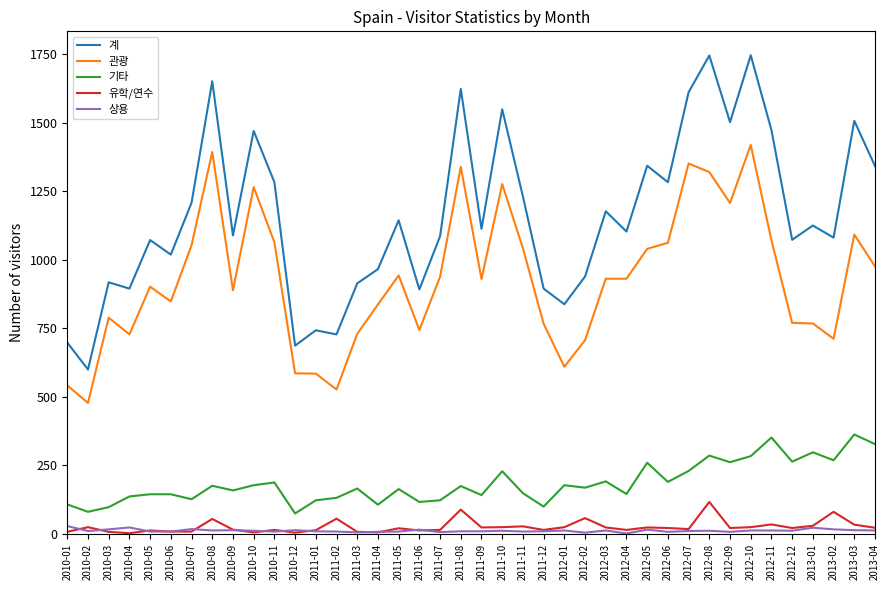

What is the maximum value shown in the chart?

1746